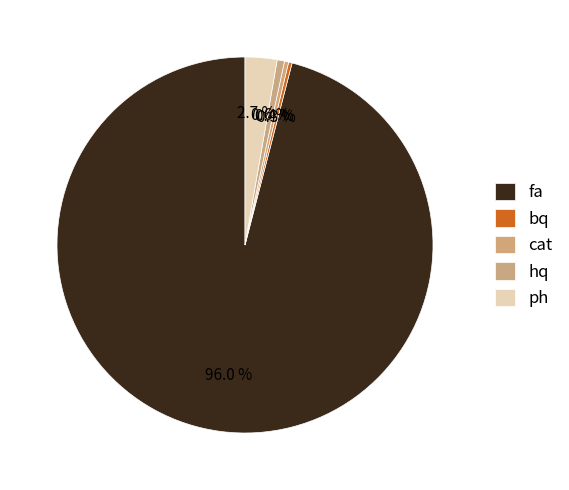

Rank the categories by value from lowest to highest.

bq, cat, hq, ph, fa